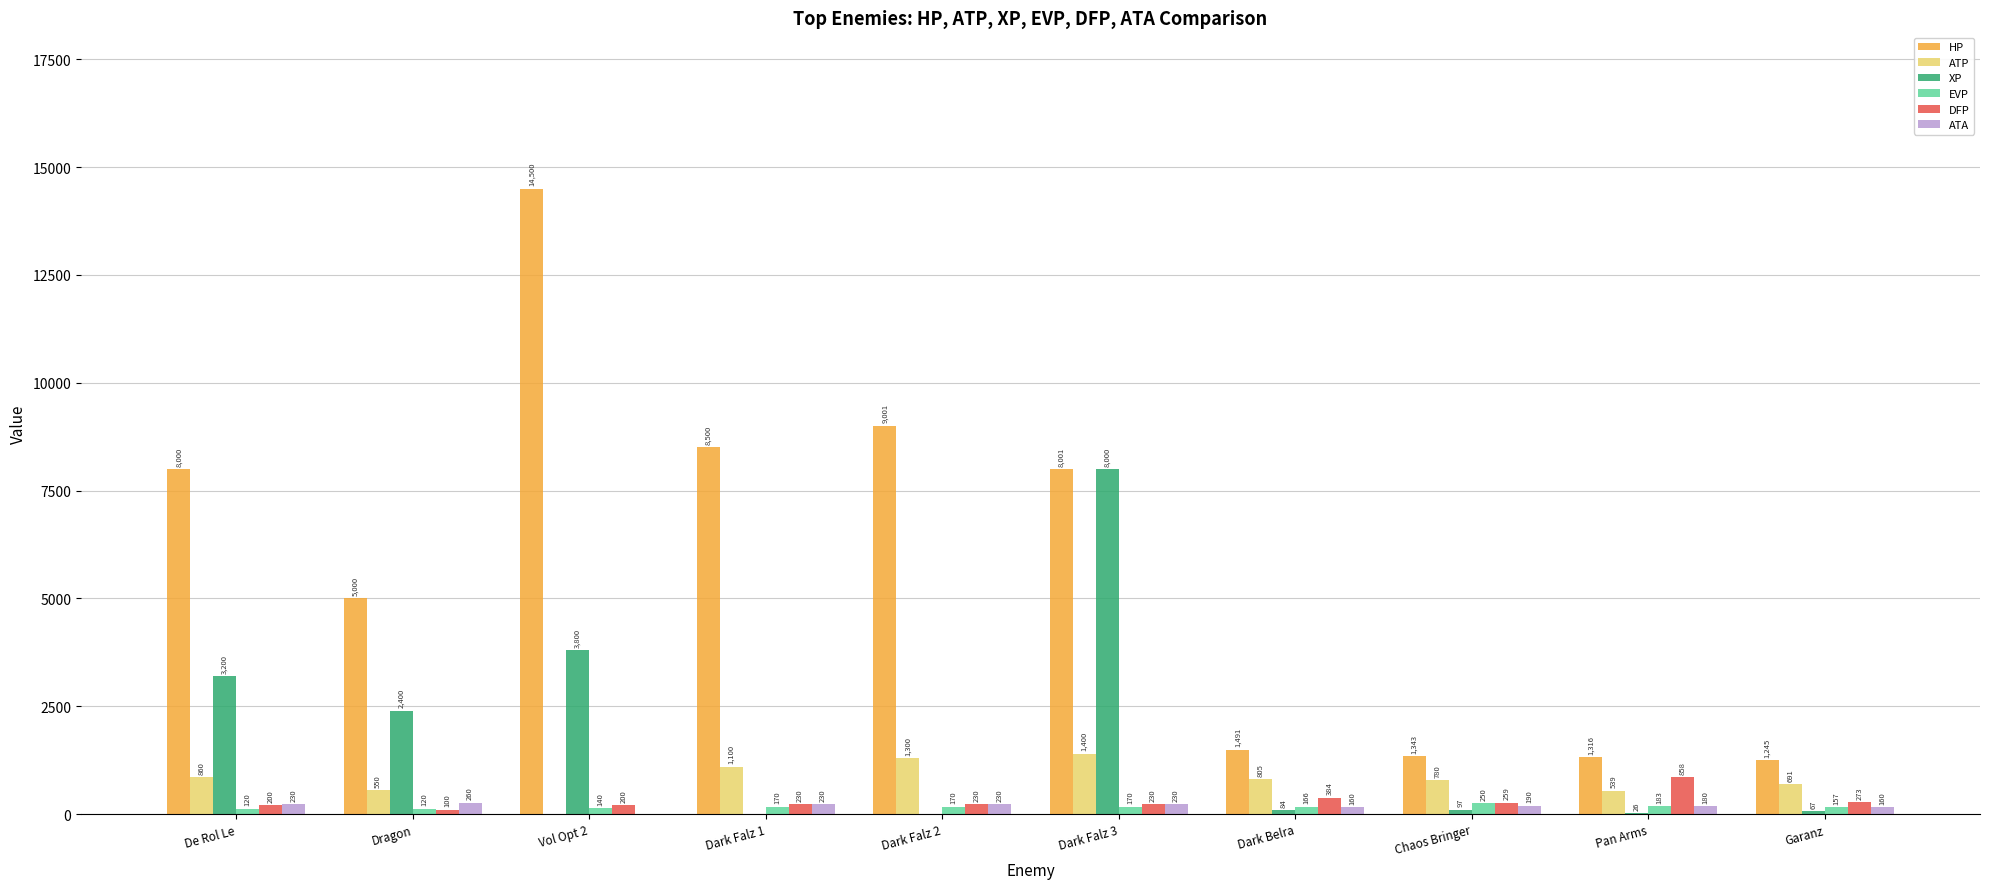

How many groups of bars are there?

10